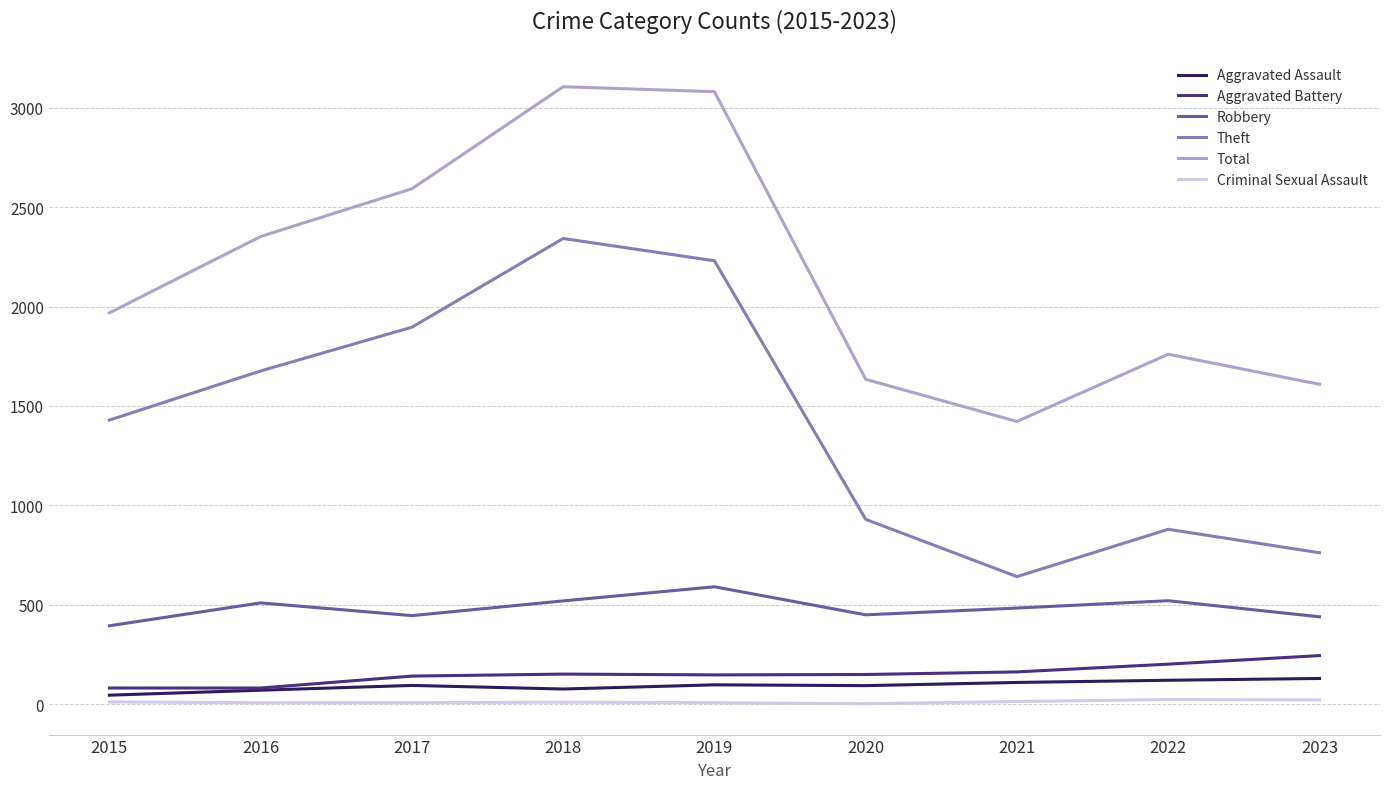

What is the lowest value of the Robbery series?

395